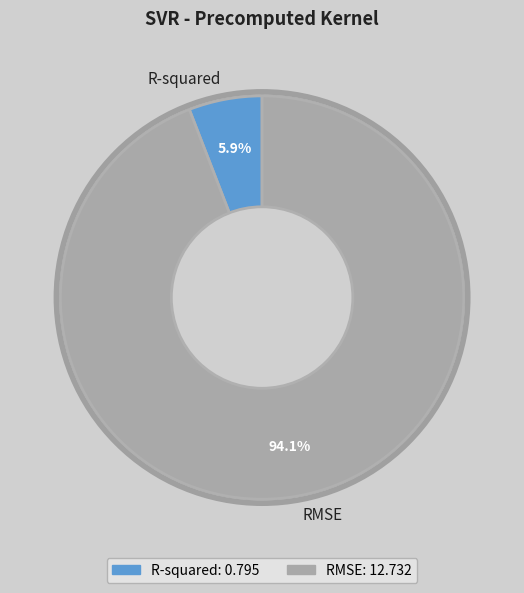

Is R-squared the majority of the pie?

No